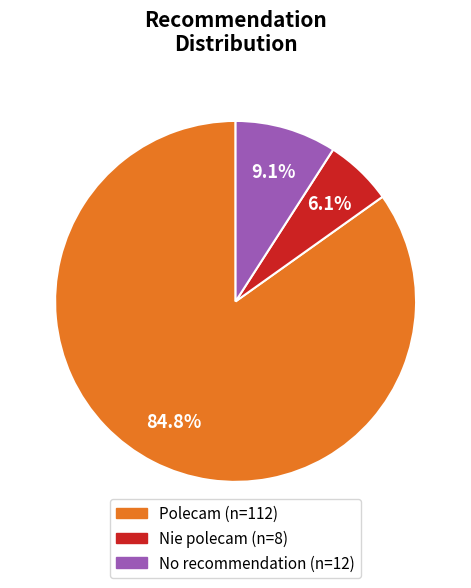

Is there any slice that represents more than half of the pie?

Yes